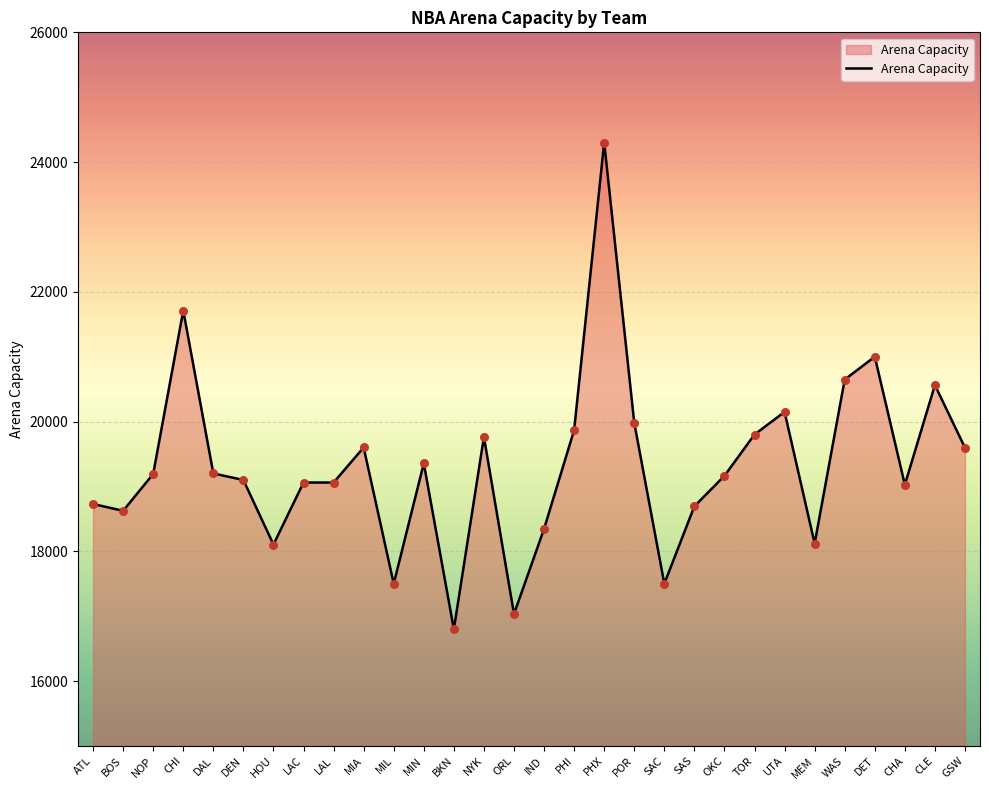

What is the ratio of the value at ORL to the value at SAC?

1.0